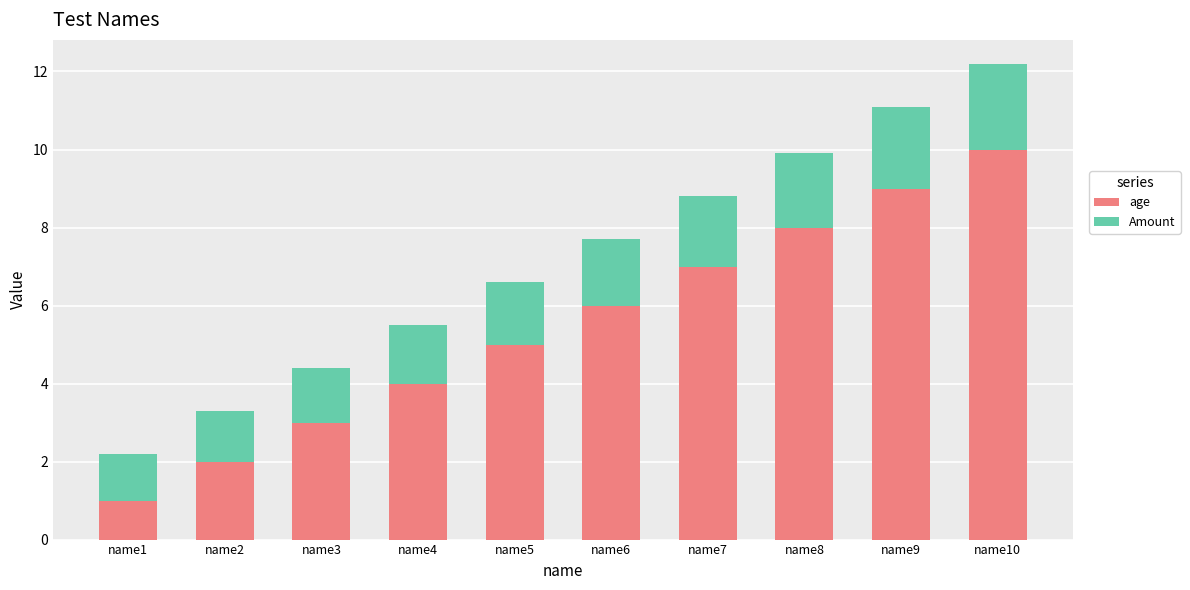

What is the sum of the age values at name6 and name9?

15.0